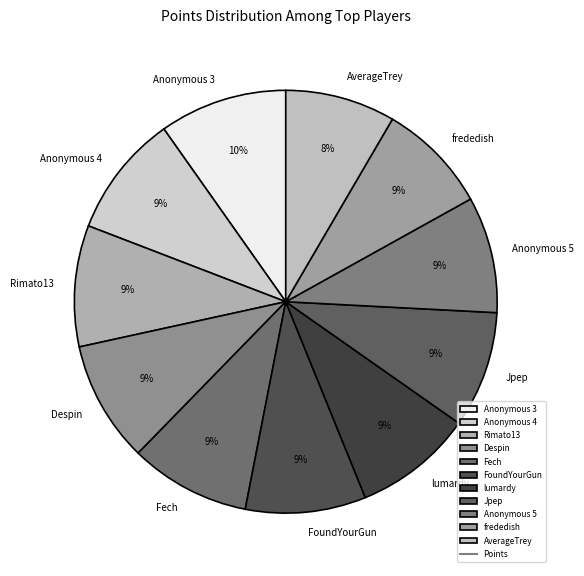

Is it true that FoundYourGun is 9% of the pie?

True